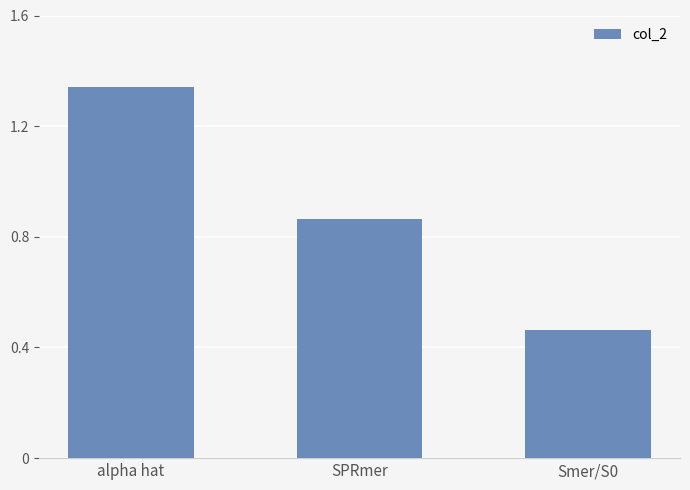

Where is the data nearest to the value 0?

Smer/S0